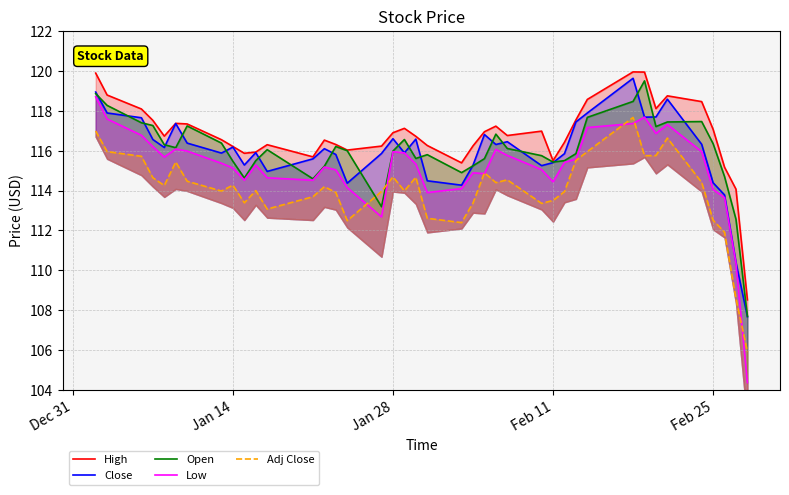

Reading right to left, transcribe all the data shown in this chart.

High: 108.5	114.1	115.2	117.1	118.5	118.8	118.1	119.9	119.9	118.6	117.5	116.4	115.5	117.0	116.8	117.2	116.9	116.2	115.4	116.3	116.7	117.1	116.9	116.2	116.0	116.3	116.5	115.7	116.3	115.9	115.9	116.2	116.6	117.3	117.4	116.7	117.5	118.1	118.8	119.9
Close: 107.7	110.4	113.8	114.4	116.3	118.6	117.7	117.7	119.6	117.9	117.4	115.8	115.4	115.2	116.4	116.3	116.8	115.3	114.3	114.5	116.6	115.9	116.6	115.9	114.4	115.8	116.1	115.6	115.0	115.9	115.3	116.2	115.9	116.4	117.4	116.2	116.6	117.7	117.9	118.9
Open: 107.7	112.6	114.7	116.3	117.5	117.4	117.2	119.5	118.5	117.7	115.8	115.5	115.4	115.8	116.1	116.8	115.6	115.2	114.9	115.8	115.6	116.6	116.0	113.2	116.0	116.2	115.2	114.6	116.1	115.5	114.6	115.5	116.4	117.2	116.2	116.3	117.3	117.4	118.3	118.9
Low: 104.4	110.3	113.7	114.1	115.9	117.3	116.9	117.7	117.4	117.2	115.6	115.4	114.4	115.1	115.8	116.1	114.8	114.9	114.1	113.9	115.3	115.9	115.9	112.7	114.2	115.0	115.2	114.5	114.6	115.3	114.5	115.1	115.4	116.0	116.1	115.7	116.2	116.8	117.6	118.7
Adj Close: 105.9	108.6	111.9	112.5	114.4	116.6	115.8	115.7	117.7	116.0	115.5	113.9	113.5	113.4	114.5	114.4	114.9	113.4	112.4	112.6	114.7	114.0	114.7	114.0	112.5	113.9	114.2	113.7	113.1	114.0	113.4	114.3	114.0	114.5	115.4	114.3	114.6	115.7	116.0	117.0